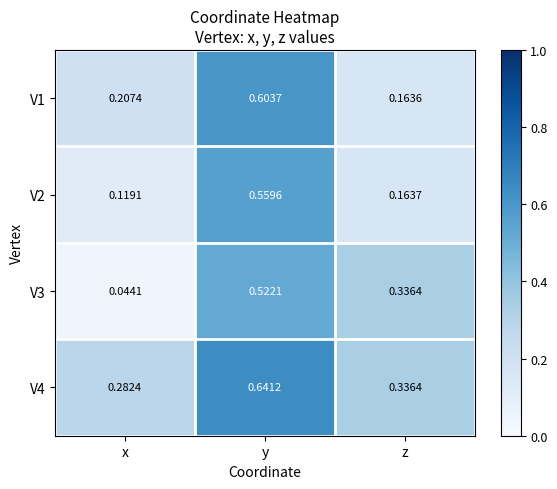

At which category is the sum across all series the highest?

y